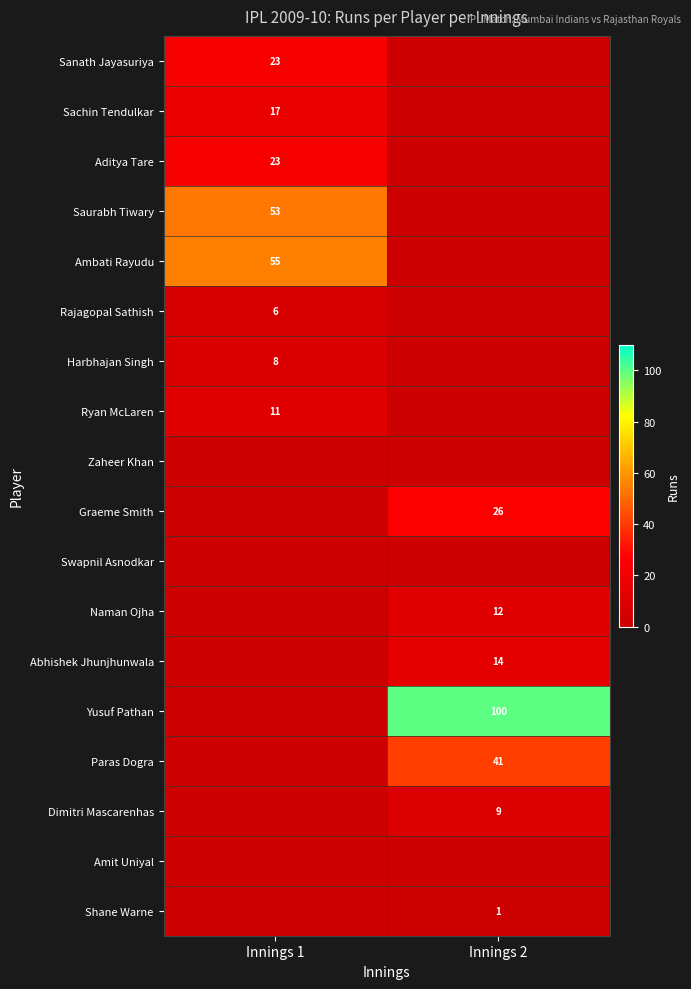

The value of Naman Ojha at Innings 2 is 12. True or false?

True